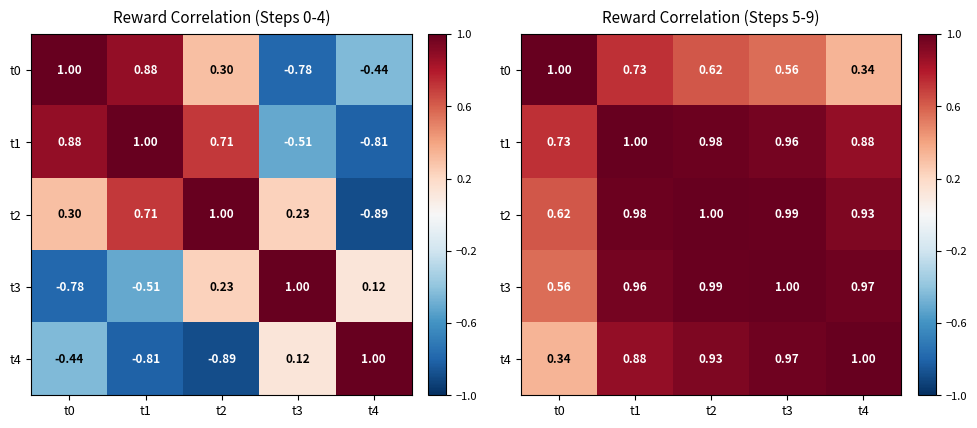

Which category has the lowest value in the t0 series?

t4